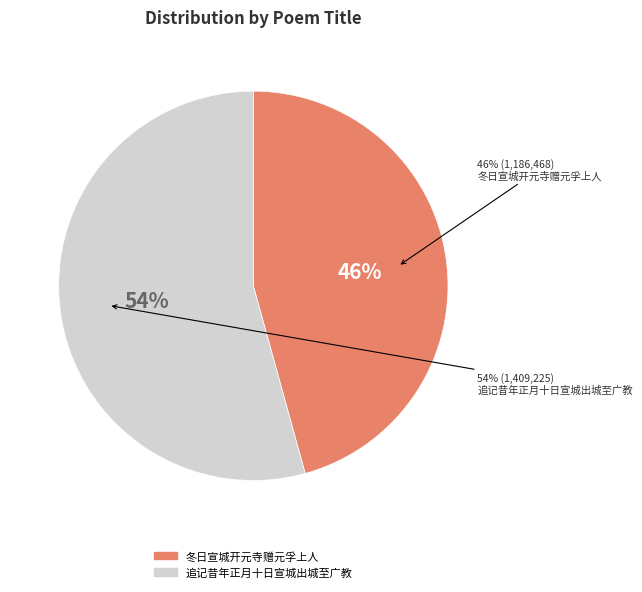

Count the number of slices in the pie.

2